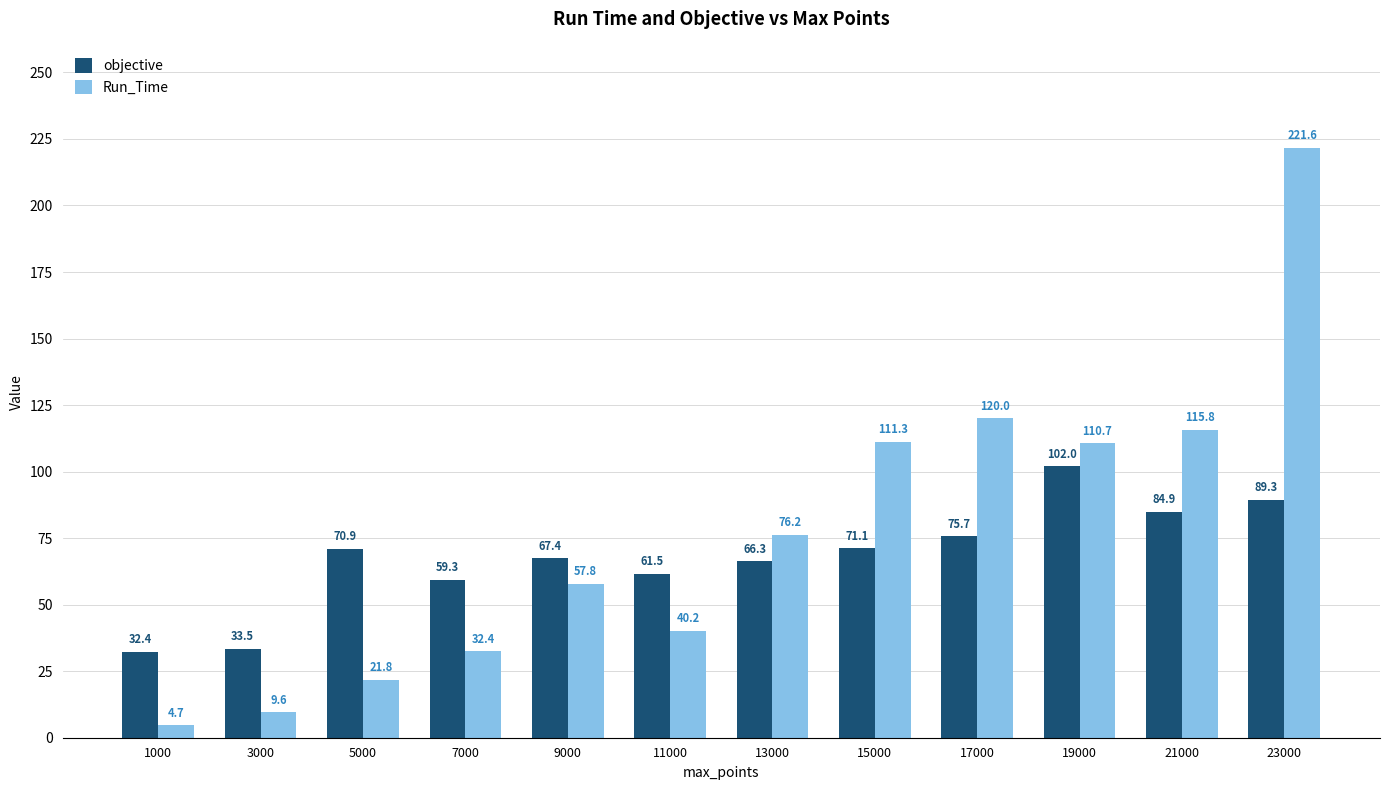

Reading right to left, transcribe all the data shown in this chart.

objective: 23000=89.3	21000=84.9	19000=102.0	17000=75.7	15000=71.1	13000=66.3	11000=61.5	9000=67.4	7000=59.3	5000=70.9	3000=33.5	1000=32.4
Run_Time: 23000=221.6	21000=115.8	19000=110.7	17000=120.0	15000=111.3	13000=76.2	11000=40.2	9000=57.8	7000=32.4	5000=21.8	3000=9.6	1000=4.7